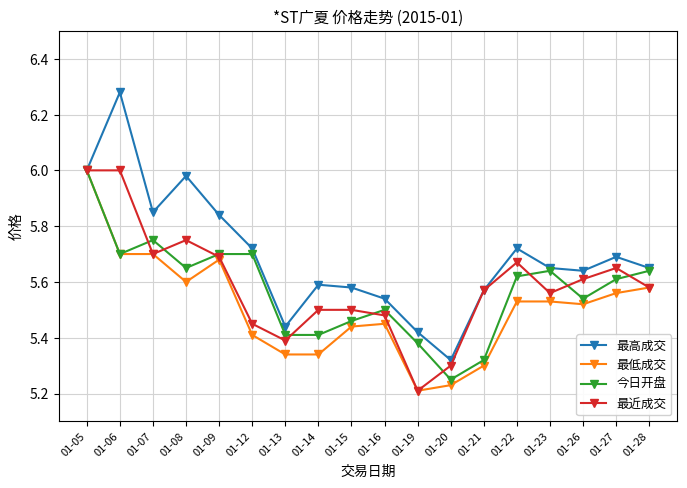

Where is 最近成交 nearest to the value 5?

01-19